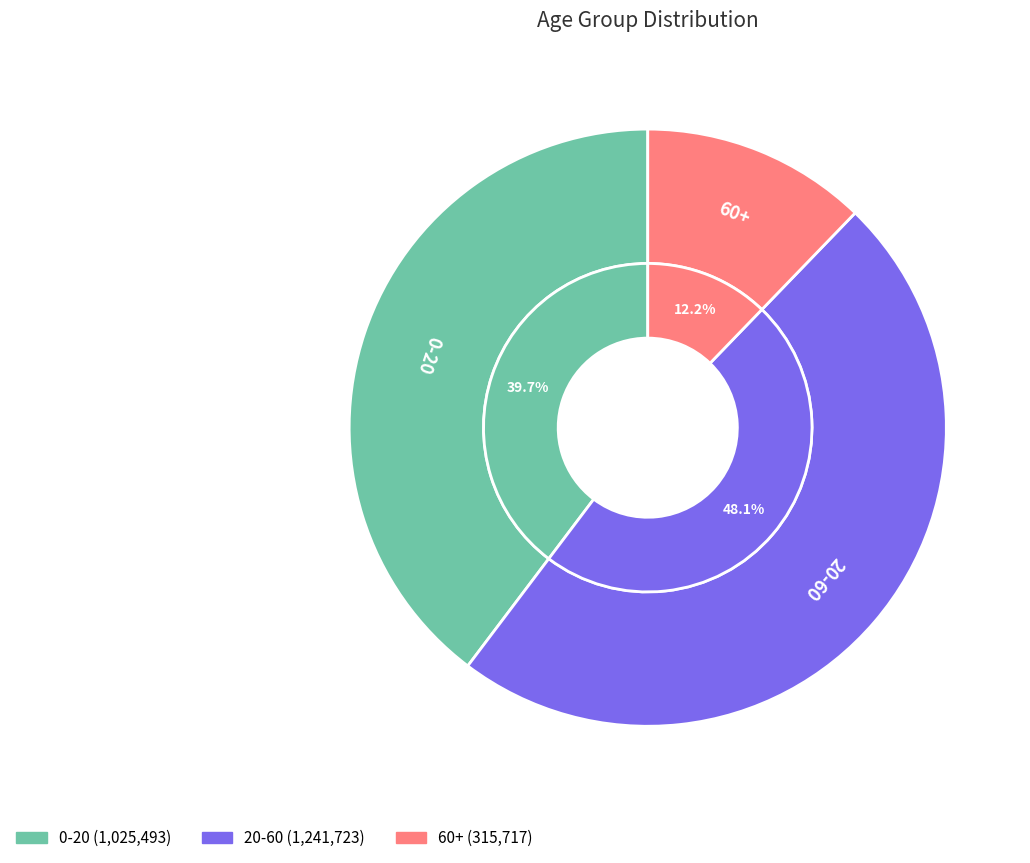

Between 0-20 and 20-60, which is larger?

20-60